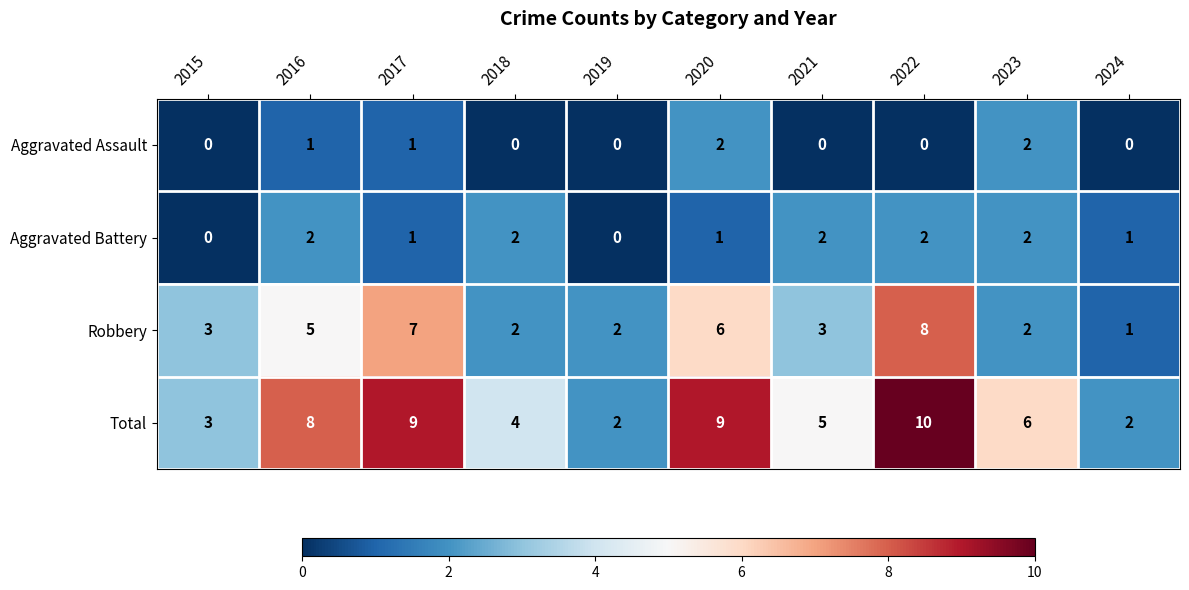

Rank the series at 2020 from highest to lowest value.

Total, Robbery, Aggravated Assault, Aggravated Battery